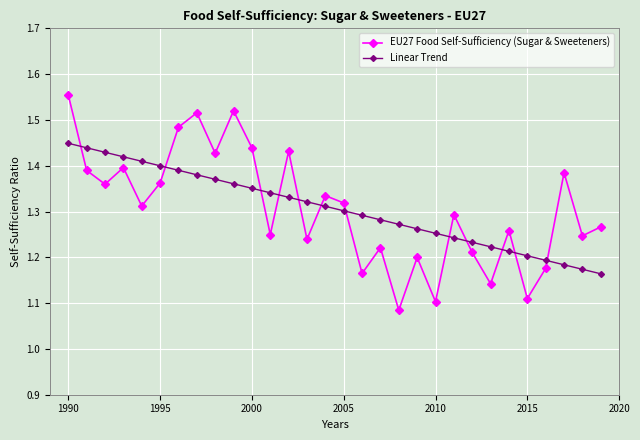

Does the chart display data point markers on the line(s)?

Yes